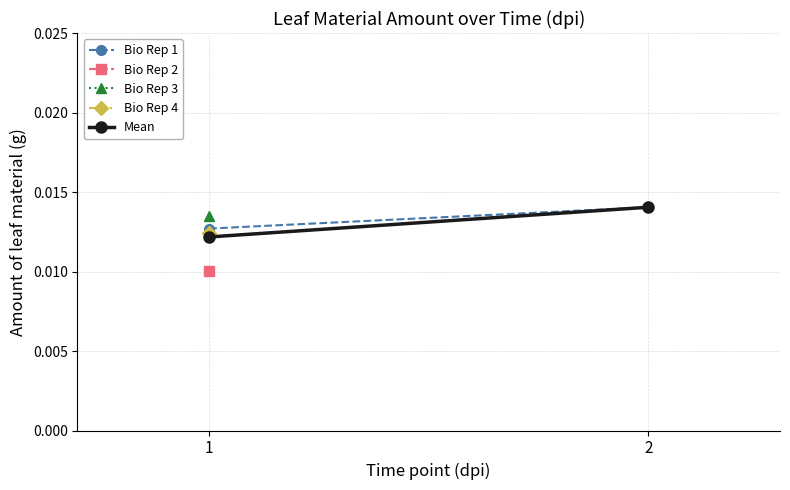

Which series has the largest total across all categories?

Bio Rep 1